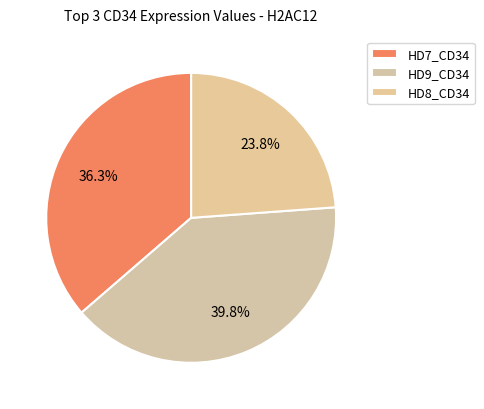

Count the number of slices in the pie.

3